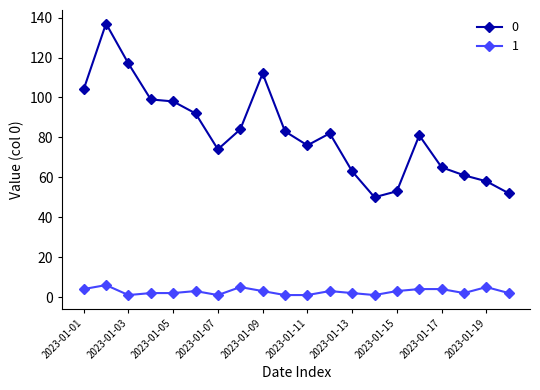

True or false: 1 and 0 intersect in this chart.

False